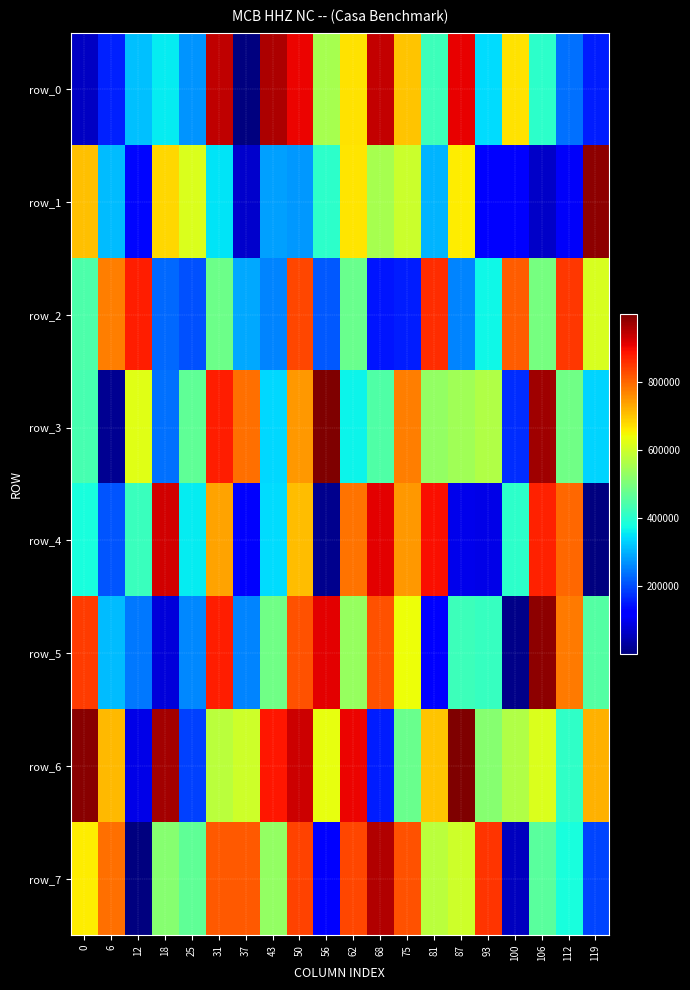

At 12, list the series in order from largest to smallest.

row_2, row_3, row_4, row_0, row_5, row_1, row_6, row_7